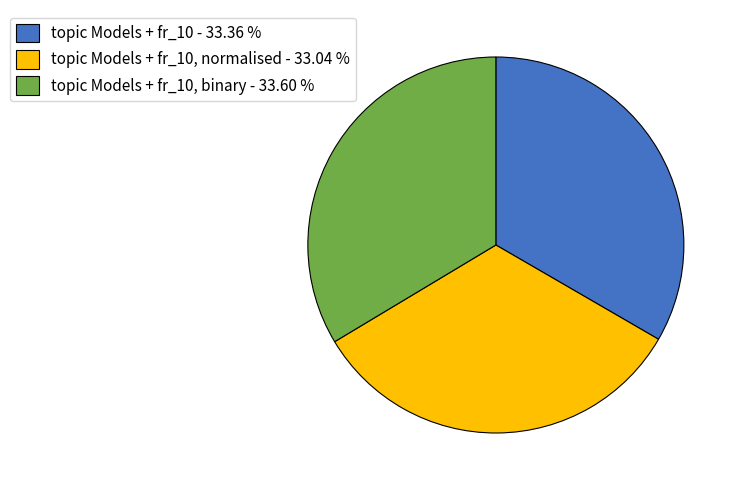

What is the ratio of the value at topic Models + fr_10, binary - 33.60 % to the value at topic Models + fr_10, normalised - 33.04 %?

1.0